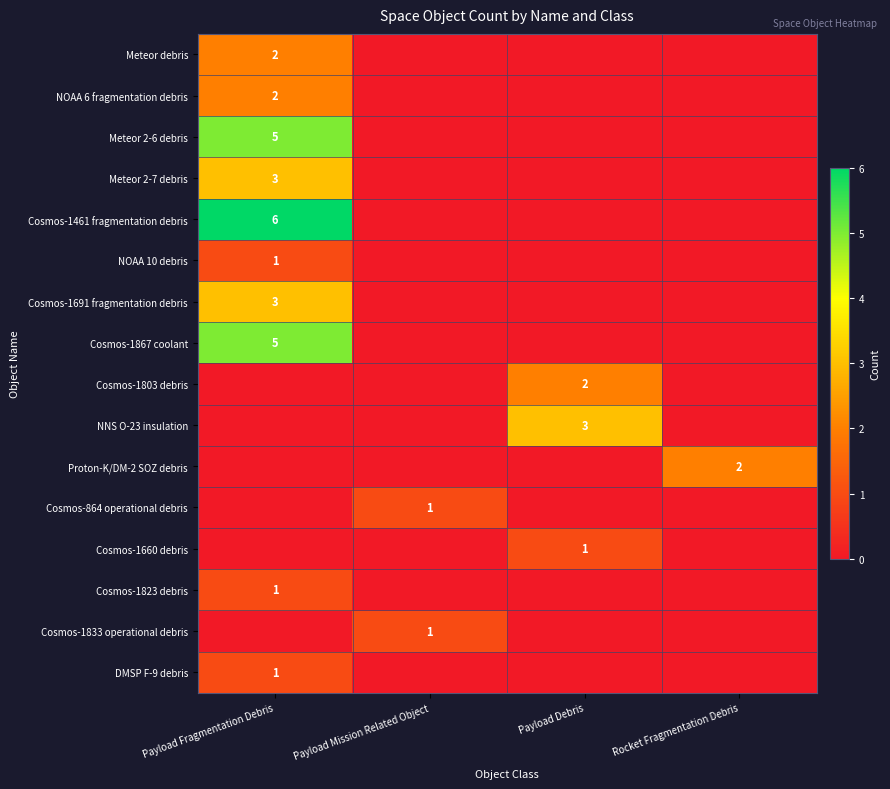

What is the difference between the highest and lowest values at Rocket Fragmentation Debris?

2